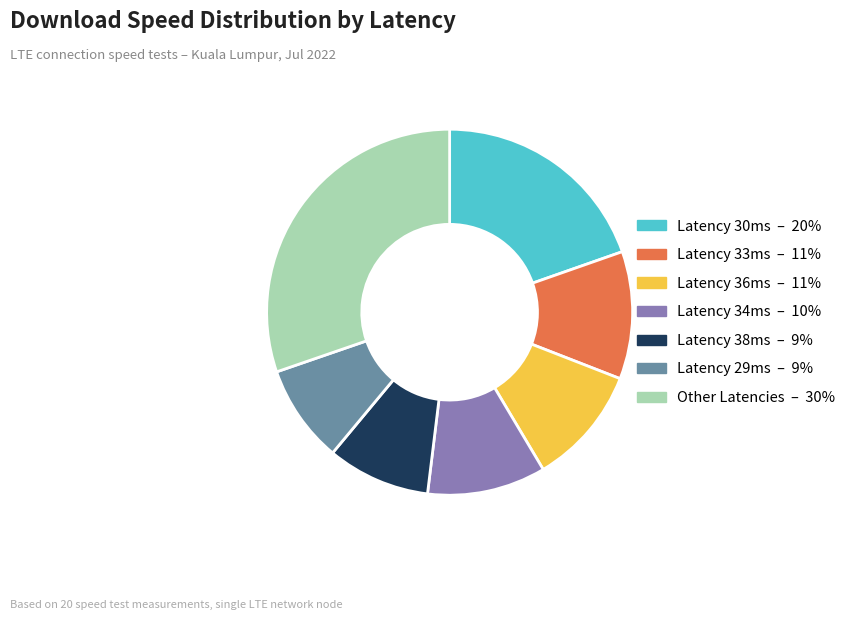

Is there any slice that represents more than half of the pie?

No